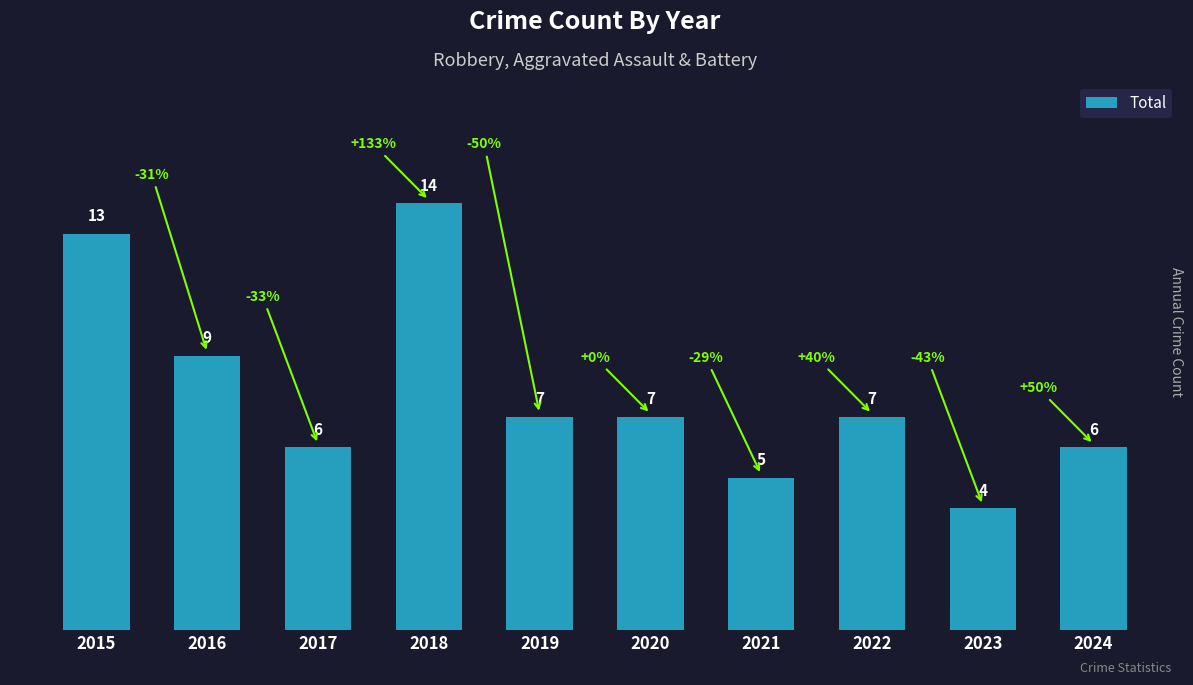

What is the average value?

8